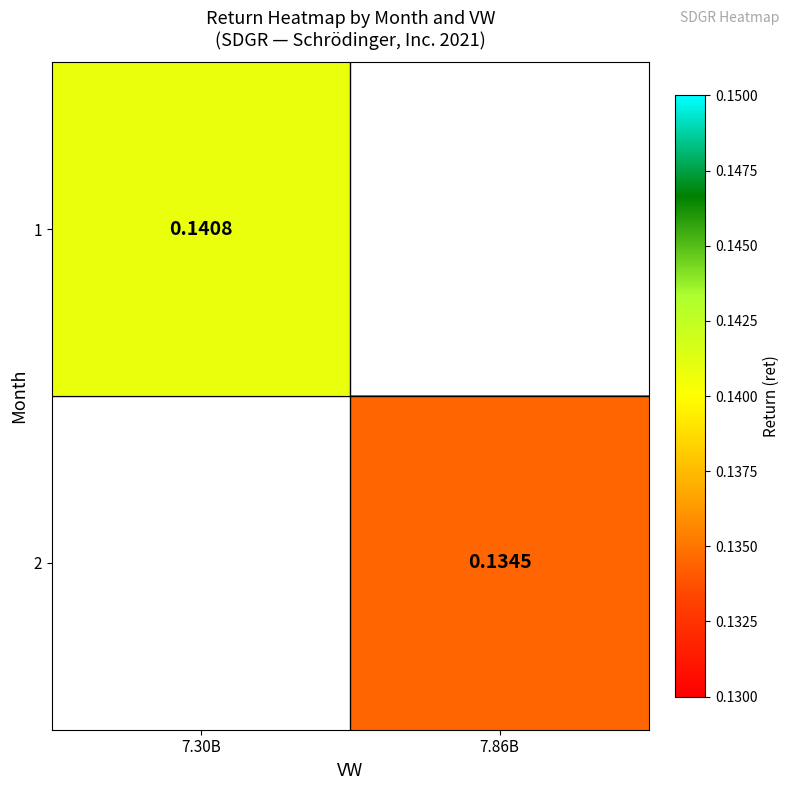

At which category does the chart reach its minimum across all series?

7.86B